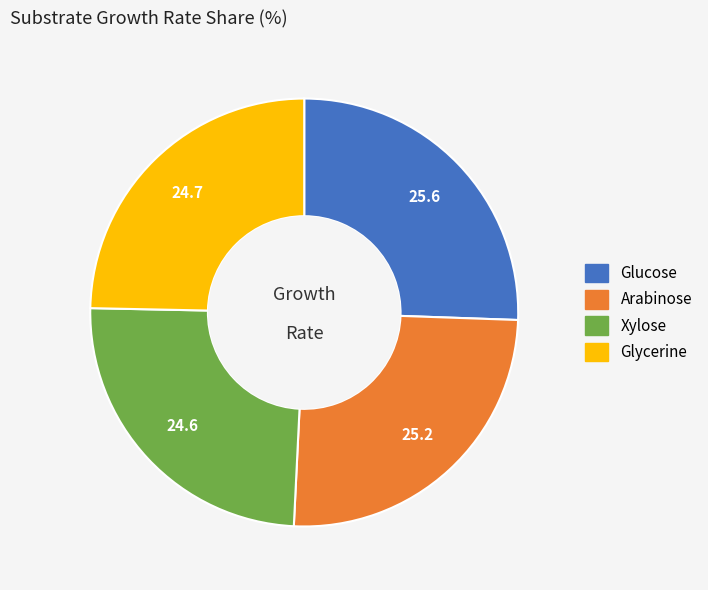

Combined, do Xylose and Arabinose account for over 50%?

No